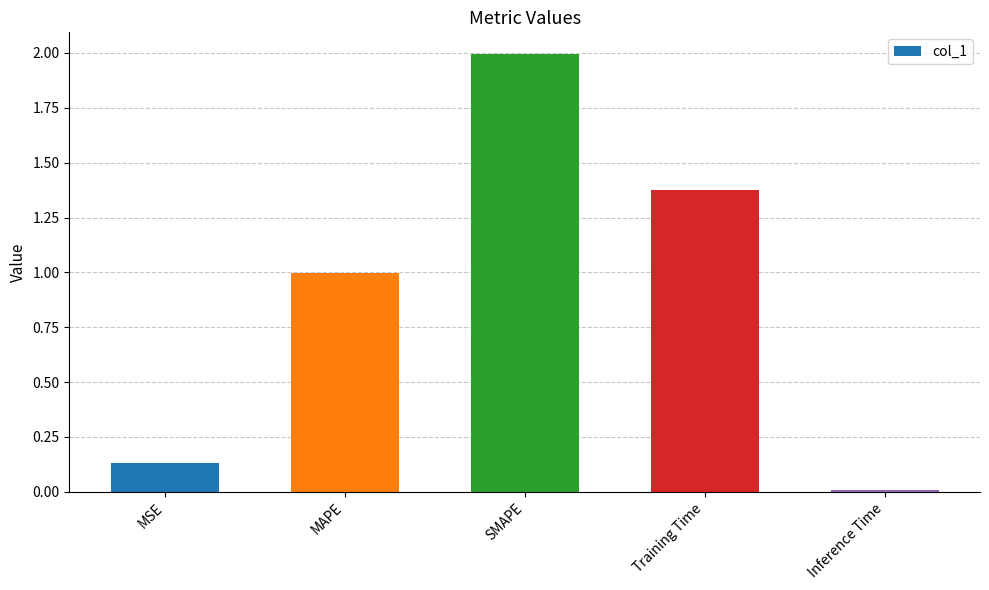

How many bars are there in total?

5